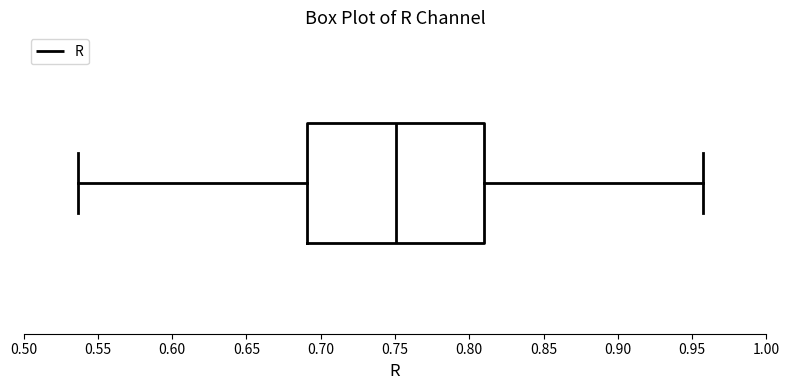

Where is the right edge of the box on the x-axis? The values are not printed on the chart, so give them approximately, as read against the axis.

0.810